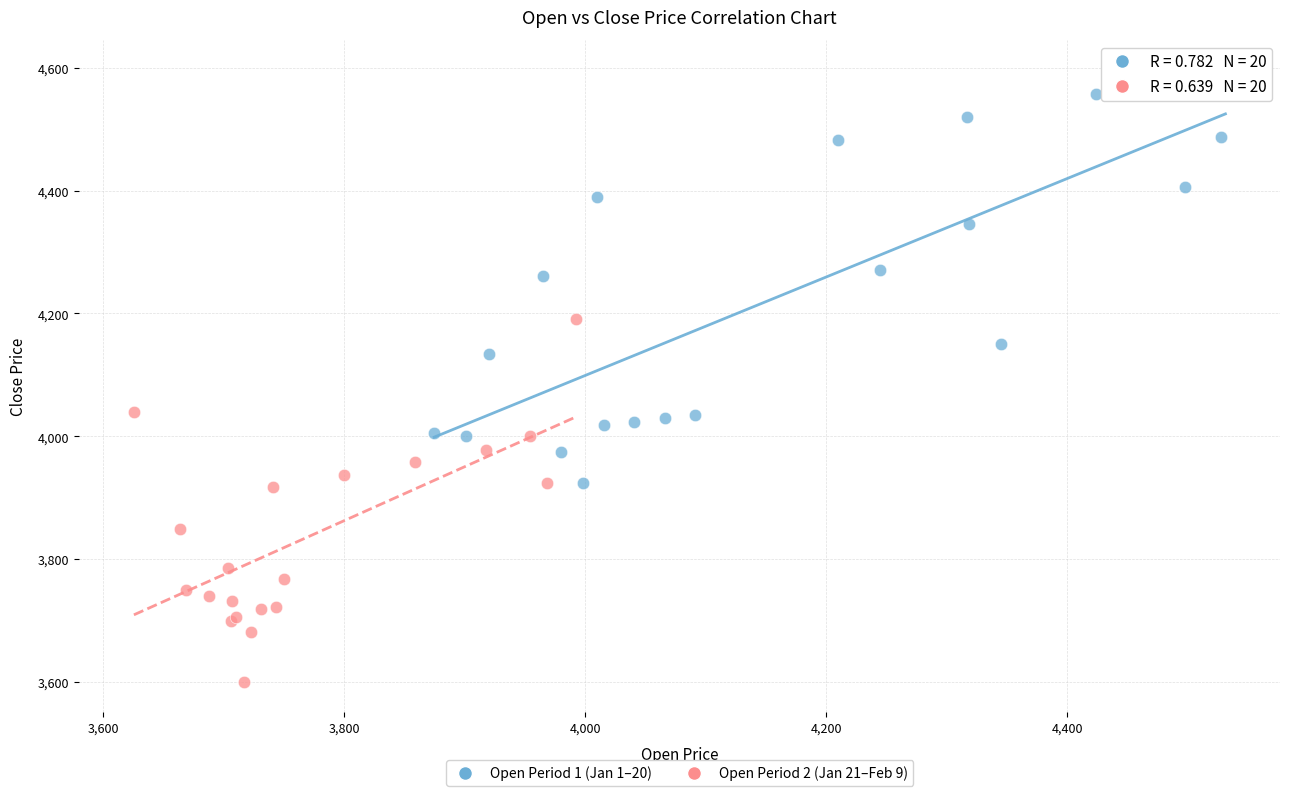

Which series has the widest spread of Y values?

Open Period 1 (Jan 1–20)